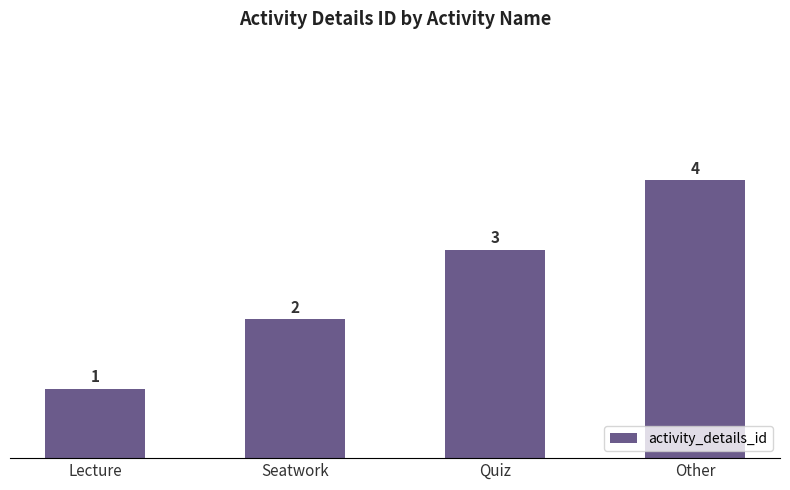

What is the change in value from Lecture to Other?

+3